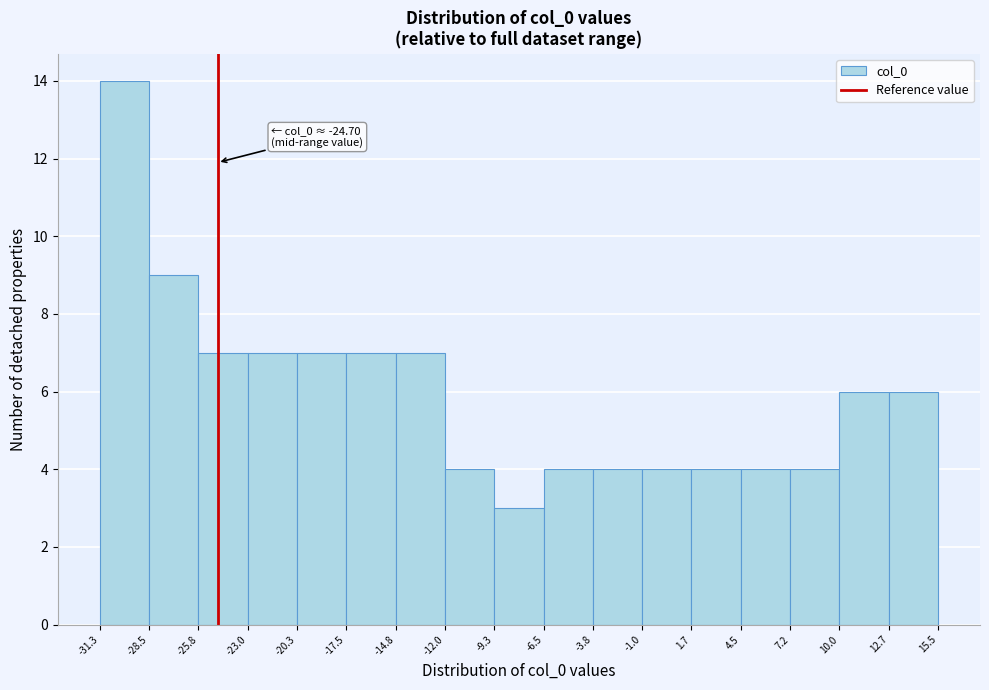

Which range on the x-axis has the tallest bar?

-31.3 to -28.5